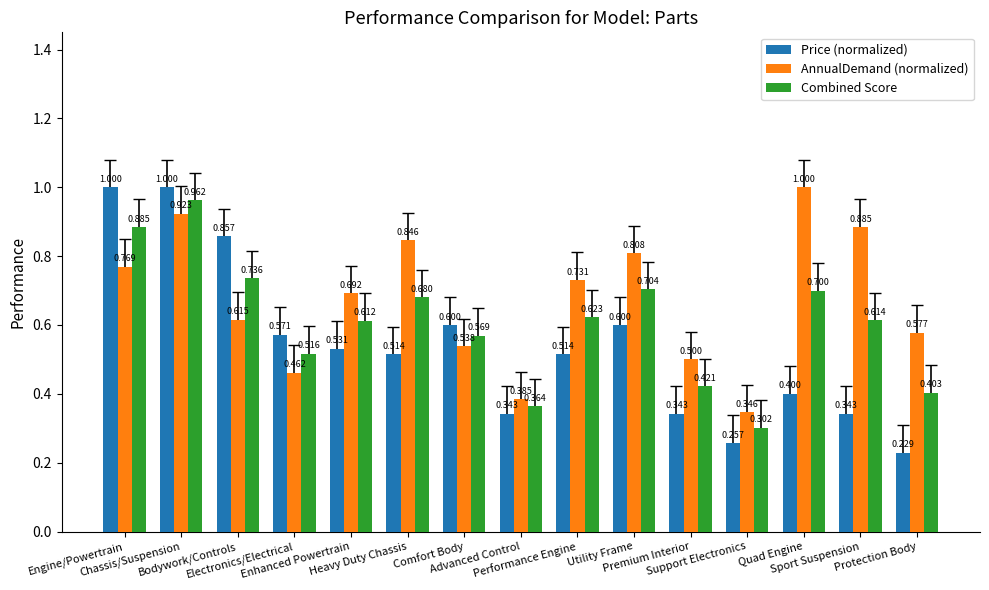

Rank the series by their average value, from lowest to highest.

Price (normalized), Combined Score, AnnualDemand (normalized)